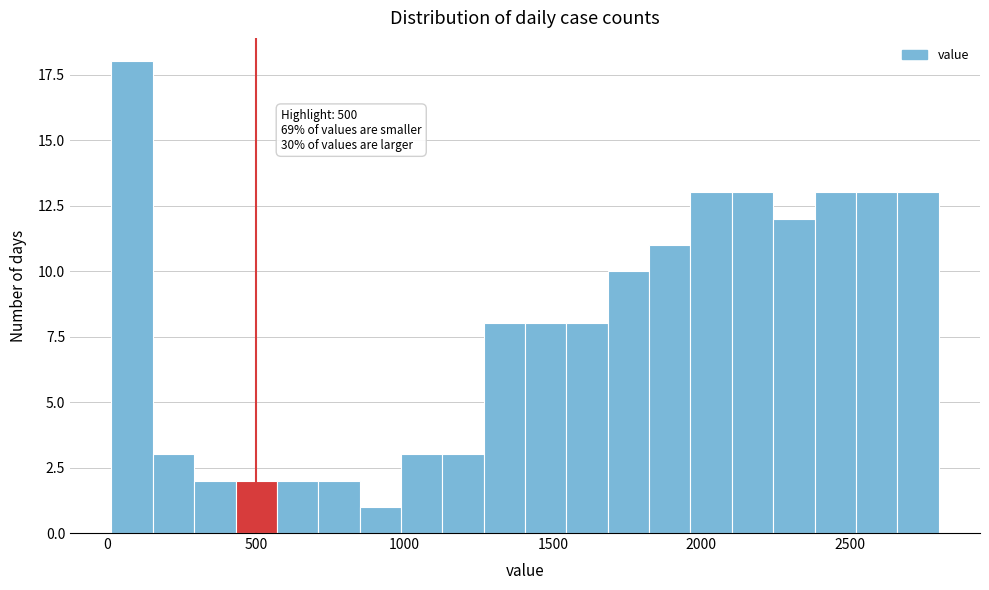

Read against the x-axis, roughly where is the centre of the tallest bar?

100